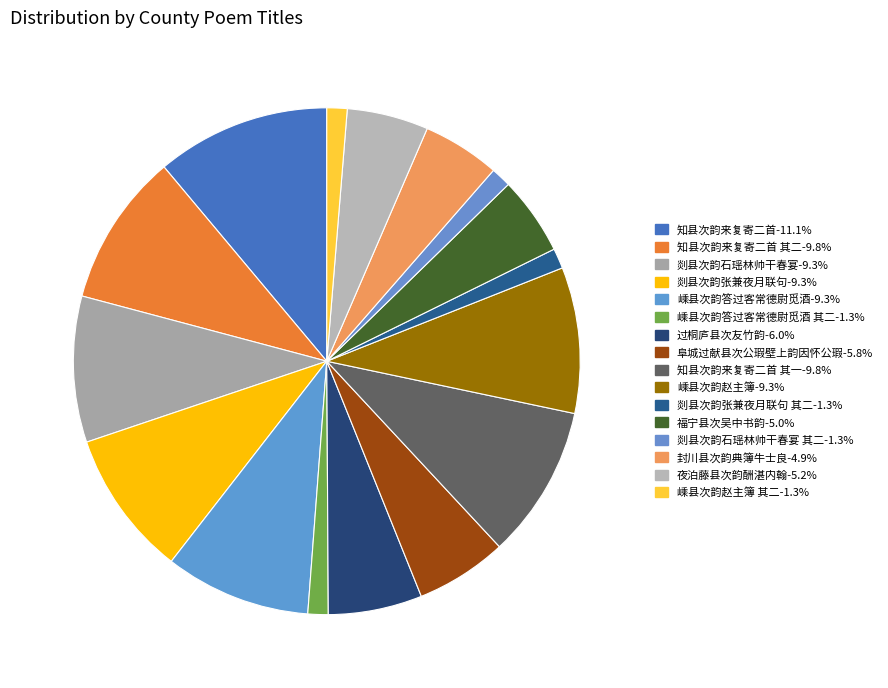

How many slices are in this pie chart?

16